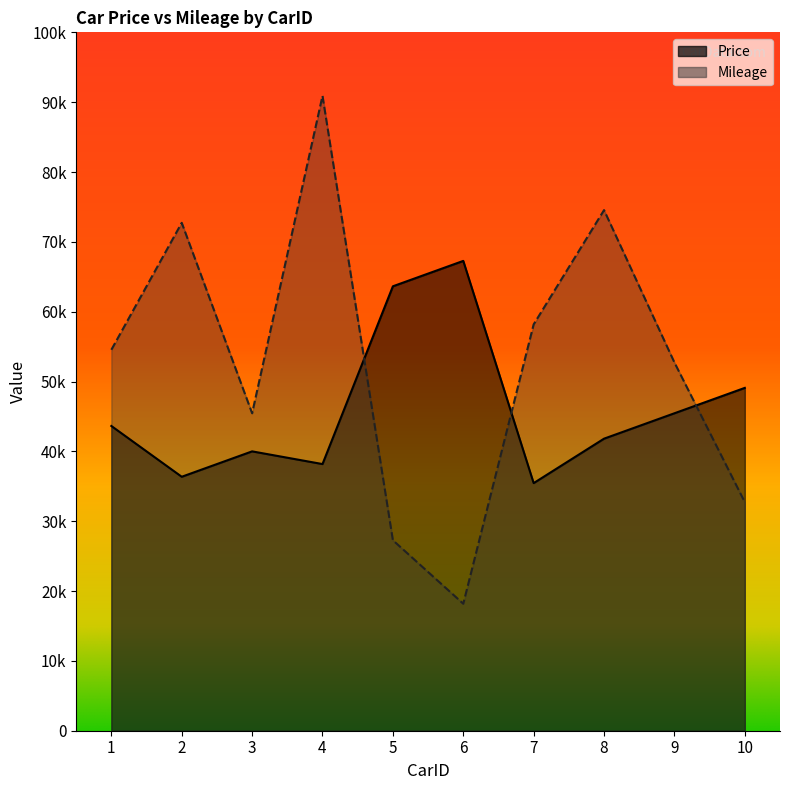

Reading left to right, list all the values displayed in this chart.

Price: 1=24000	2=20000	3=22000	4=21000	5=35000	6=37000	7=19500	8=23000	9=25000	10=27000
Mileage: 1=30000	2=40000	3=25000	4=50000	5=15000	6=10000	7=32000	8=41000	9=29000	10=18000